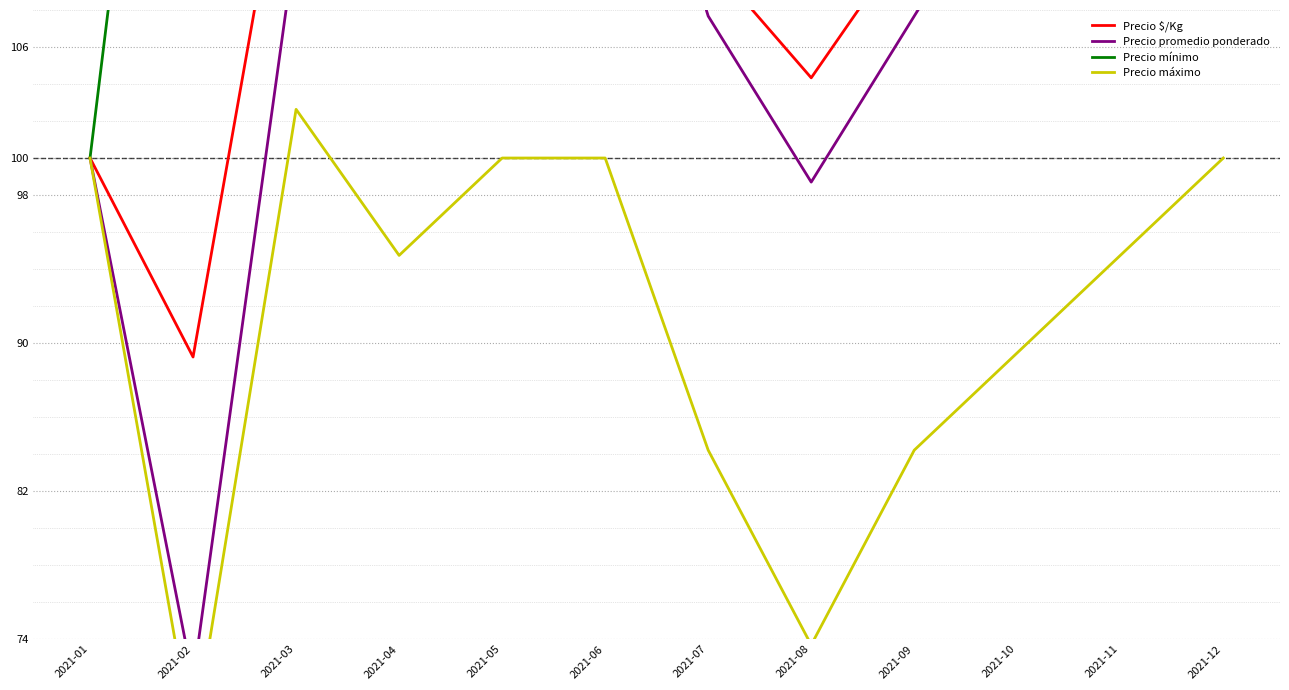

What is the greatest value displayed?

236.4